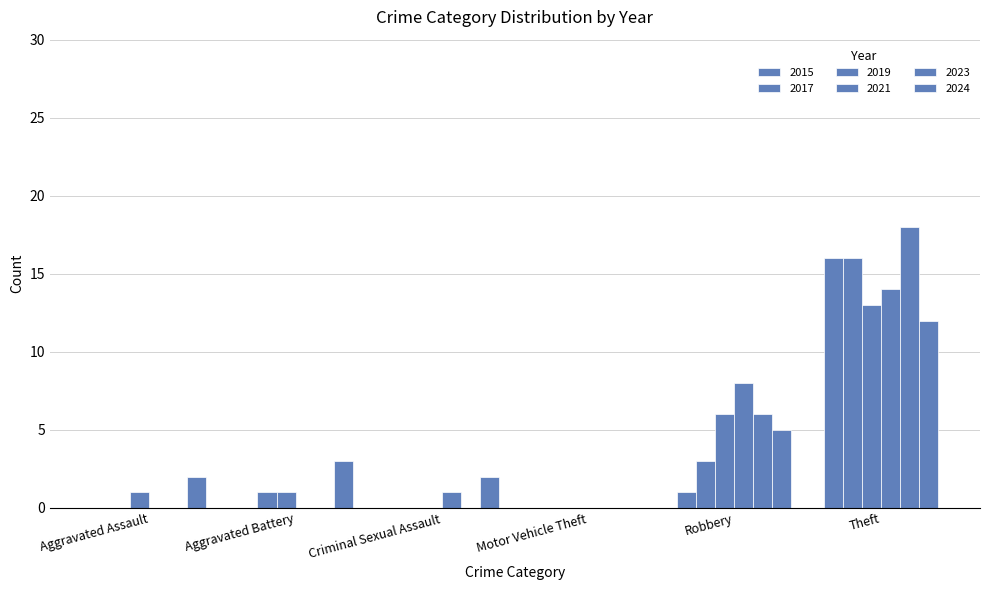

How many groups of bars are there?

6